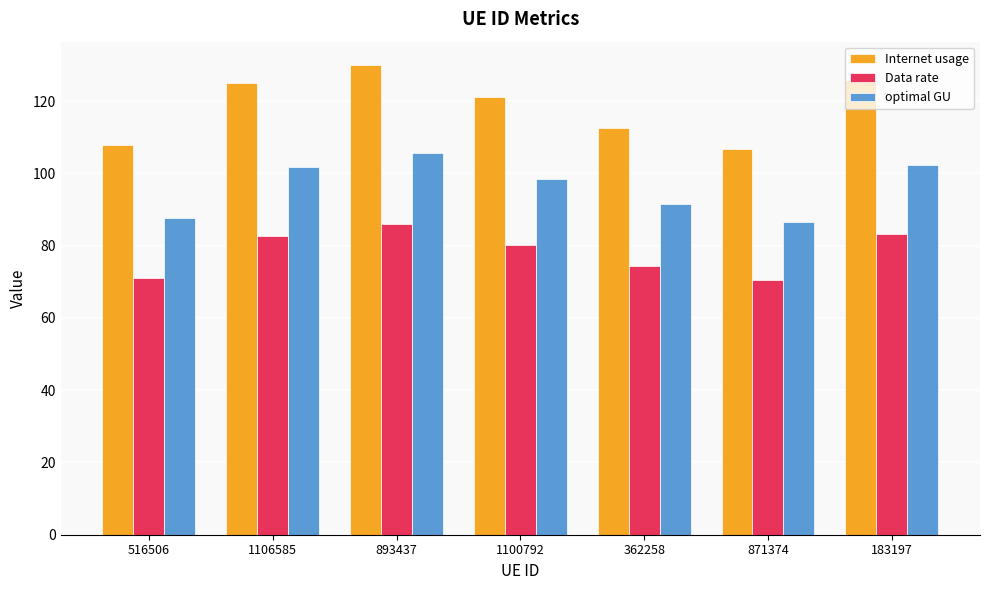

What is the difference between the optimal GU values at 1100792 and 183197?

3.7